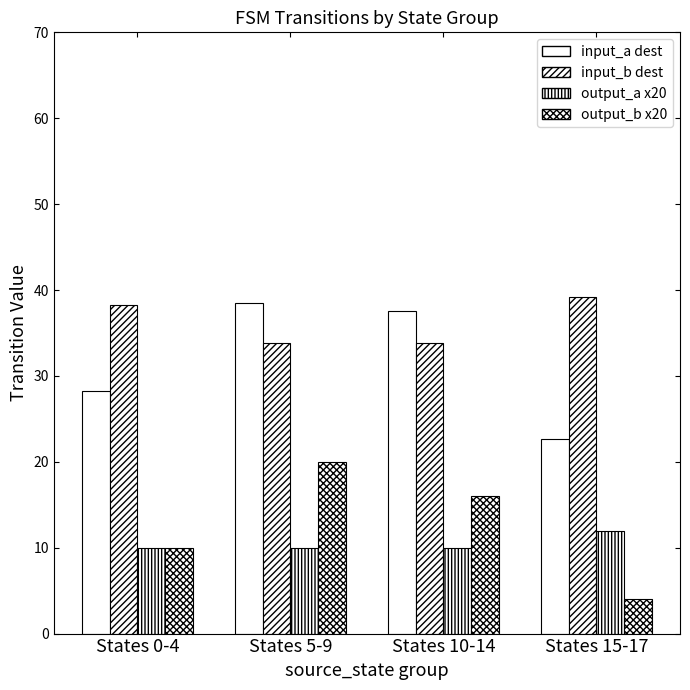

At which category is the sum across all series the highest?

States 5-9